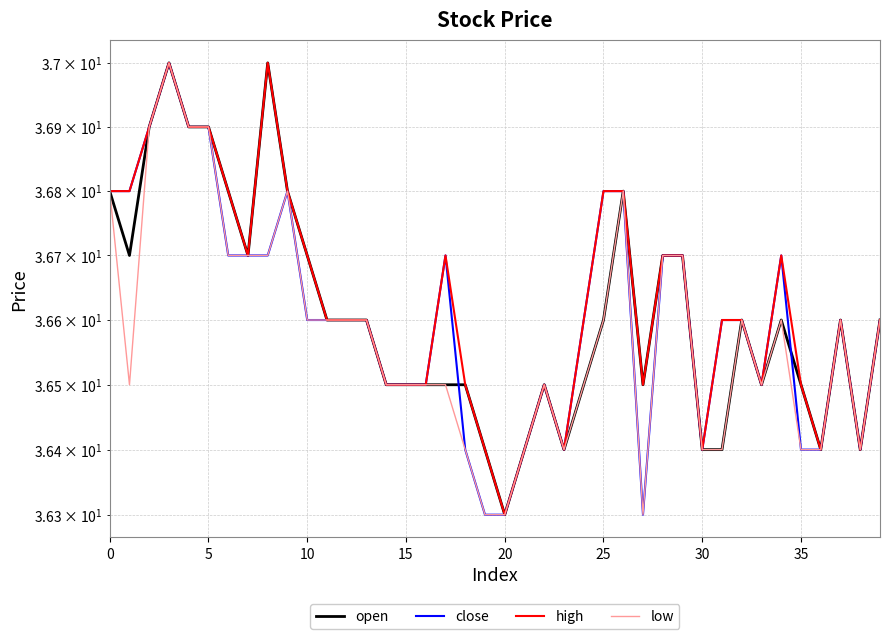

True or false: high and low intersect in this chart.

False